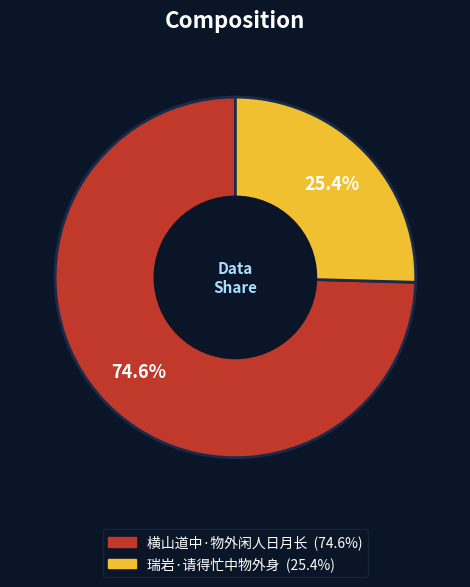

True or false: 瑞岩·请得忙中物外身 accounts for 25% of the total.

True